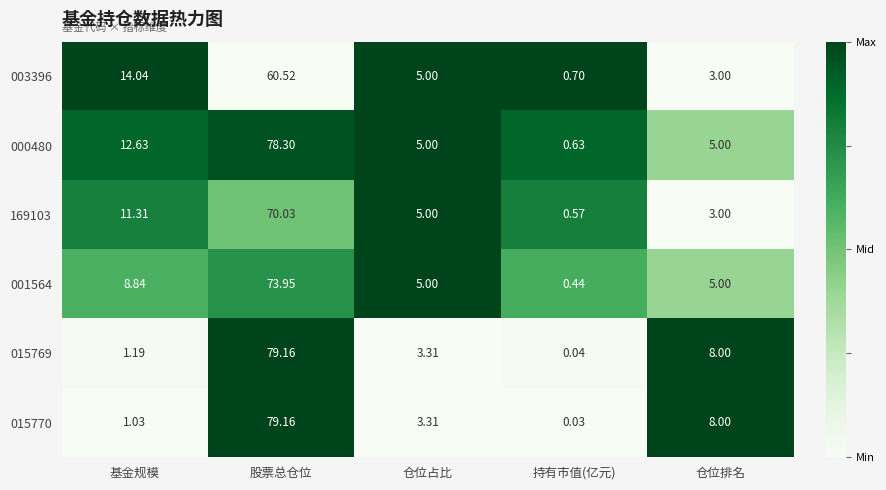

Rank the categories by 003396 value from highest to lowest.

股票总仓位, 基金规模, 仓位占比, 仓位排名, 持有市值(亿元)